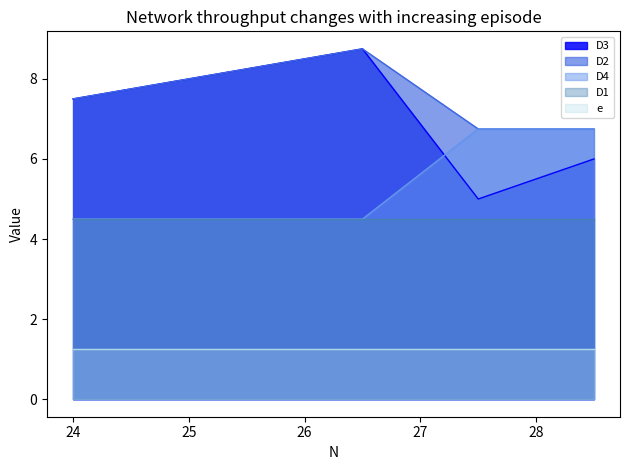

Where does the D3 series first go above 7?

24